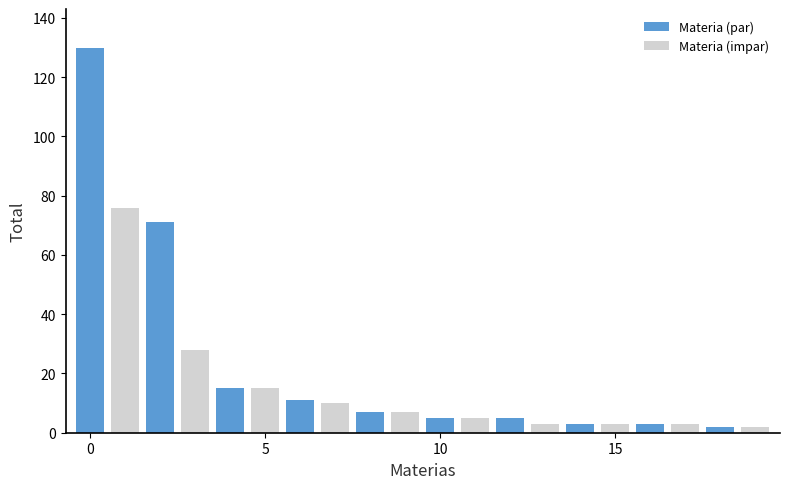

What are all the series names shown in the legend?

Materia (par), Materia (impar)